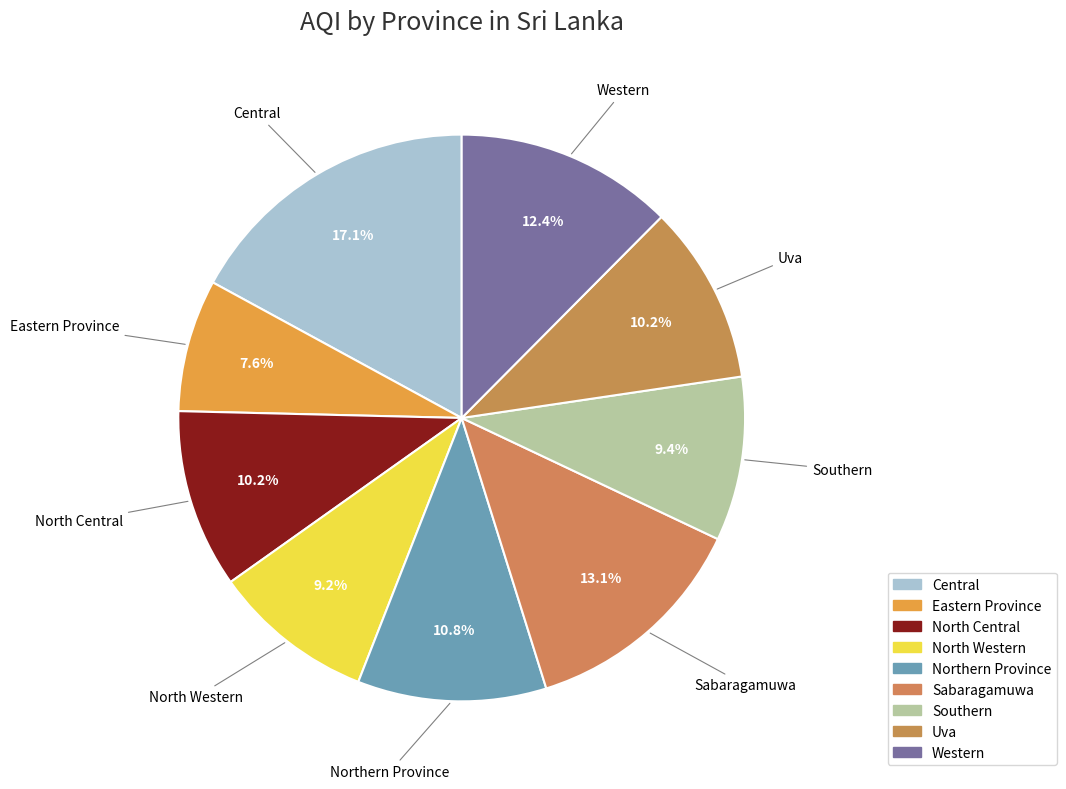

To the nearest percent, what is the combined percentage of Sabaragamuwa and North Central?

23%